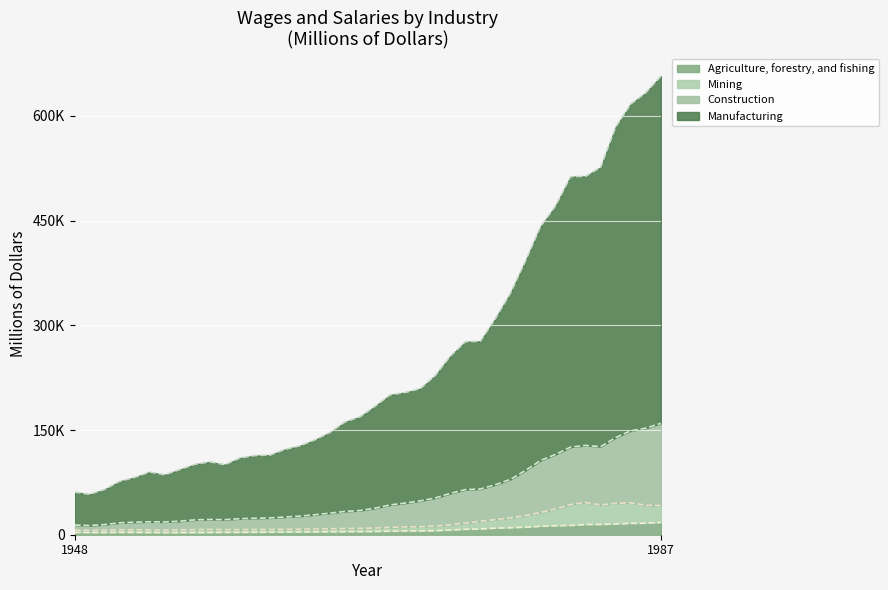

True or false: Agriculture, forestry, and fishing and Mining intersect in this chart.

False